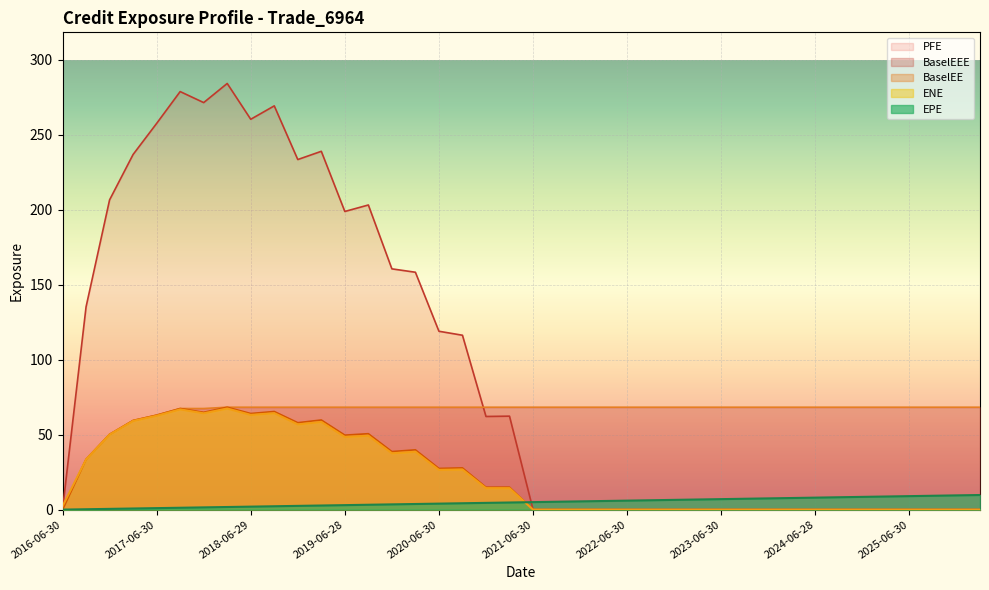

Reading left to right, list all the values displayed in this chart.

ENE: 2016-06-30=2.3	2016-09-30=33.5	2016-12-30=50.1	2017-03-31=59.2	2017-06-30=62.6	2017-09-29=66.9	2017-12-29=64.2	2018-03-29=67.4	2018-06-29=63.2	2018-09-28=64.3	2018-12-31=56.9	2019-03-29=58.5	2019-06-28=48.5	2019-09-30=49.3	2019-12-31=37.6	2020-03-31=38.6	2020-06-30=26.5	2020-09-30=26.8	2020-12-31=14.3	2021-03-31=14.3	2021-06-30=0.0	2021-09-30=0.0	2021-12-30=0.0	2022-03-31=0.0	2022-06-30=0.0	2022-09-30=0.0	2022-12-30=0.0	2023-03-31=0.0	2023-06-30=0.0	2023-09-29=0.0	2023-12-29=0.0	2024-03-28=0.0	2024-06-28=0.0	2024-09-30=0.0	2024-12-31=0.0	2025-03-31=0.0	2025-06-30=0.0	2025-09-30=0.0	2025-12-31=0.0	2026-03-31=0.0
EPE: 2016-06-30=0.0	2016-09-30=0.3	2016-12-30=0.5	2017-03-31=0.7	2017-06-30=1.0	2017-09-29=1.2	2017-12-29=1.5	2018-03-29=1.7	2018-06-29=2.0	2018-09-28=2.2	2018-12-31=2.5	2019-03-29=2.7	2019-06-28=3.0	2019-09-30=3.3	2019-12-31=3.5	2020-03-31=3.8	2020-06-30=4.0	2020-09-30=4.3	2020-12-31=4.5	2021-03-31=4.7	2021-06-30=5.0	2021-09-30=5.3	2021-12-30=5.5	2022-03-31=5.7	2022-06-30=6.0	2022-09-30=6.3	2022-12-30=6.5	2023-03-31=6.7	2023-06-30=7.0	2023-09-29=7.2	2023-12-29=7.5	2024-03-28=7.7	2024-06-28=8.0	2024-09-30=8.3	2024-12-31=8.5	2025-03-31=8.7	2025-06-30=9.0	2025-09-30=9.3	2025-12-31=9.5	2026-03-31=9.7
PFE: 2016-06-30=0.0	2016-09-30=135.2	2016-12-30=206.6	2017-03-31=236.9	2017-06-30=257.6	2017-09-29=278.8	2017-12-29=271.5	2018-03-29=284.2	2018-06-29=260.4	2018-09-28=269.3	2018-12-31=233.5	2019-03-29=239.0	2019-06-28=198.9	2019-09-30=203.2	2019-12-31=160.6	2020-03-31=158.3	2020-06-30=119.0	2020-09-30=116.3	2020-12-31=62.1	2021-03-31=62.3	2021-06-30=0.0	2021-09-30=0.0	2021-12-30=0.0	2022-03-31=0.0	2022-06-30=0.0	2022-09-30=0.0	2022-12-30=0.0	2023-03-31=0.0	2023-06-30=0.0	2023-09-29=0.0	2023-12-29=0.0	2024-03-28=0.0	2024-06-28=0.0	2024-09-30=0.0	2024-12-31=0.0	2025-03-31=0.0	2025-06-30=0.0	2025-09-30=0.0	2025-12-31=0.0	2026-03-31=0.0
BaselEE: 2016-06-30=0.0	2016-09-30=33.5	2016-12-30=50.2	2017-03-31=59.5	2017-06-30=63.0	2017-09-29=67.4	2017-12-29=64.9	2018-03-29=68.3	2018-06-29=64.1	2018-09-28=65.4	2018-12-31=58.0	2019-03-29=59.8	2019-06-28=49.7	2019-09-30=50.6	2019-12-31=38.7	2020-03-31=39.9	2020-06-30=27.5	2020-09-30=27.8	2020-12-31=15.0	2021-03-31=15.0	2021-06-30=0.0	2021-09-30=0.0	2021-12-30=0.0	2022-03-31=0.0	2022-06-30=0.0	2022-09-30=0.0	2022-12-30=0.0	2023-03-31=0.0	2023-06-30=0.0	2023-09-29=0.0	2023-12-29=0.0	2024-03-28=0.0	2024-06-28=0.0	2024-09-30=0.0	2024-12-31=0.0	2025-03-31=0.0	2025-06-30=0.0	2025-09-30=0.0	2025-12-31=0.0	2026-03-31=0.0
BaselEEE: 2016-06-30=0.0	2016-09-30=33.5	2016-12-30=50.2	2017-03-31=59.5	2017-06-30=63.0	2017-09-29=67.4	2017-12-29=67.4	2018-03-29=68.3	2018-06-29=68.3	2018-09-28=68.3	2018-12-31=68.3	2019-03-29=68.3	2019-06-28=68.3	2019-09-30=68.3	2019-12-31=68.3	2020-03-31=68.3	2020-06-30=68.3	2020-09-30=68.3	2020-12-31=68.3	2021-03-31=68.3	2021-06-30=68.3	2021-09-30=68.3	2021-12-30=68.3	2022-03-31=68.3	2022-06-30=68.3	2022-09-30=68.3	2022-12-30=68.3	2023-03-31=68.3	2023-06-30=68.3	2023-09-29=68.3	2023-12-29=68.3	2024-03-28=68.3	2024-06-28=68.3	2024-09-30=68.3	2024-12-31=68.3	2025-03-31=68.3	2025-06-30=68.3	2025-09-30=68.3	2025-12-31=68.3	2026-03-31=68.3